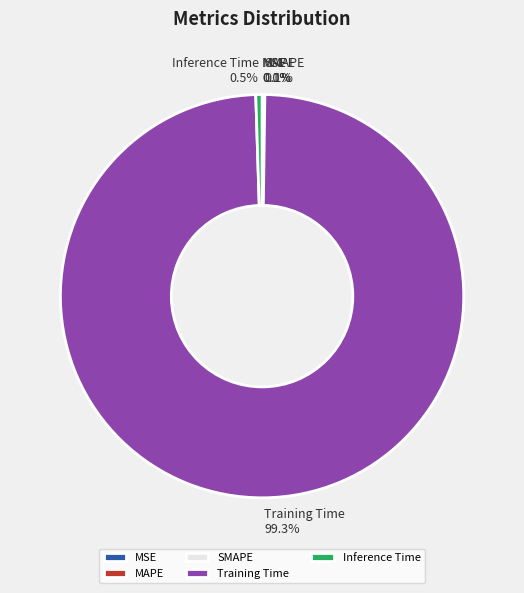

Which category has the biggest portion of the pie?

Training Time